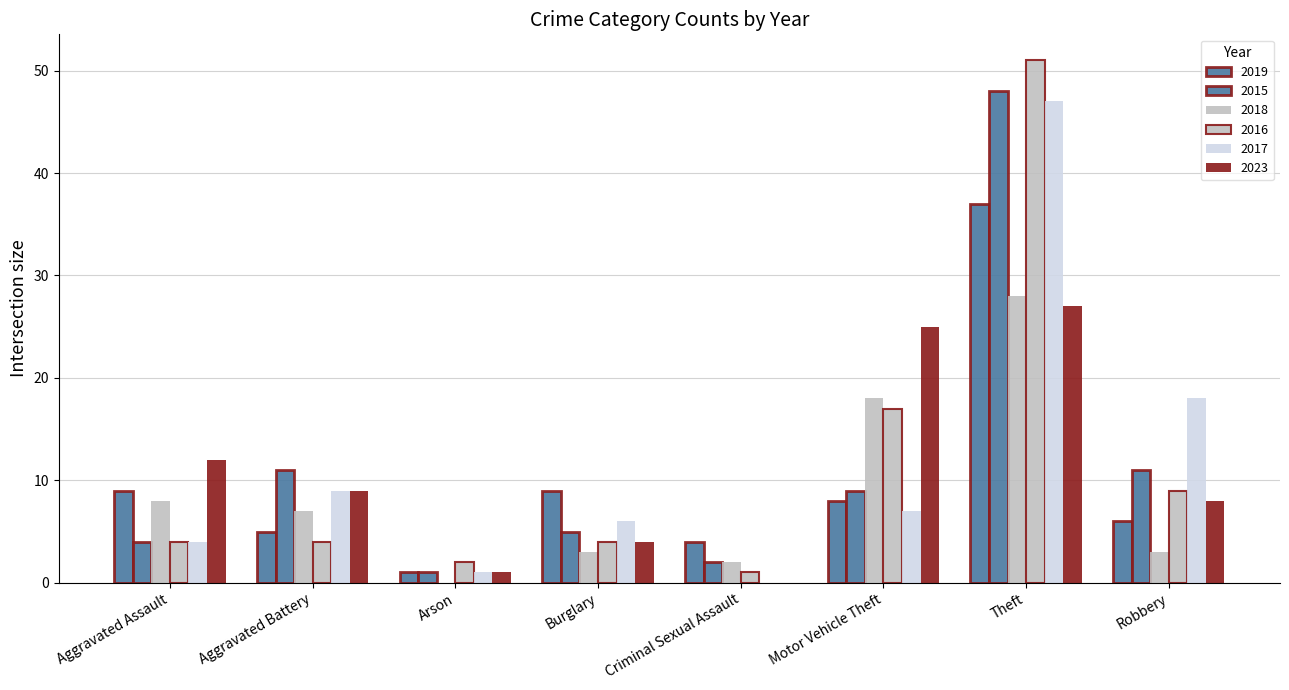

What position from the left is Motor Vehicle Theft?

6